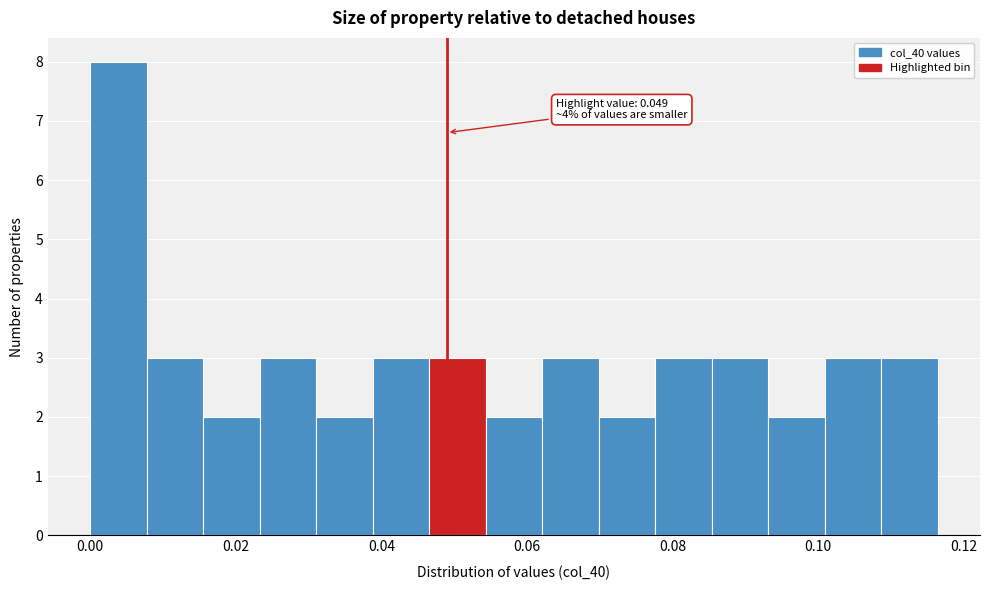

Read against the x-axis, roughly where is the centre of the tallest bar?

0.004